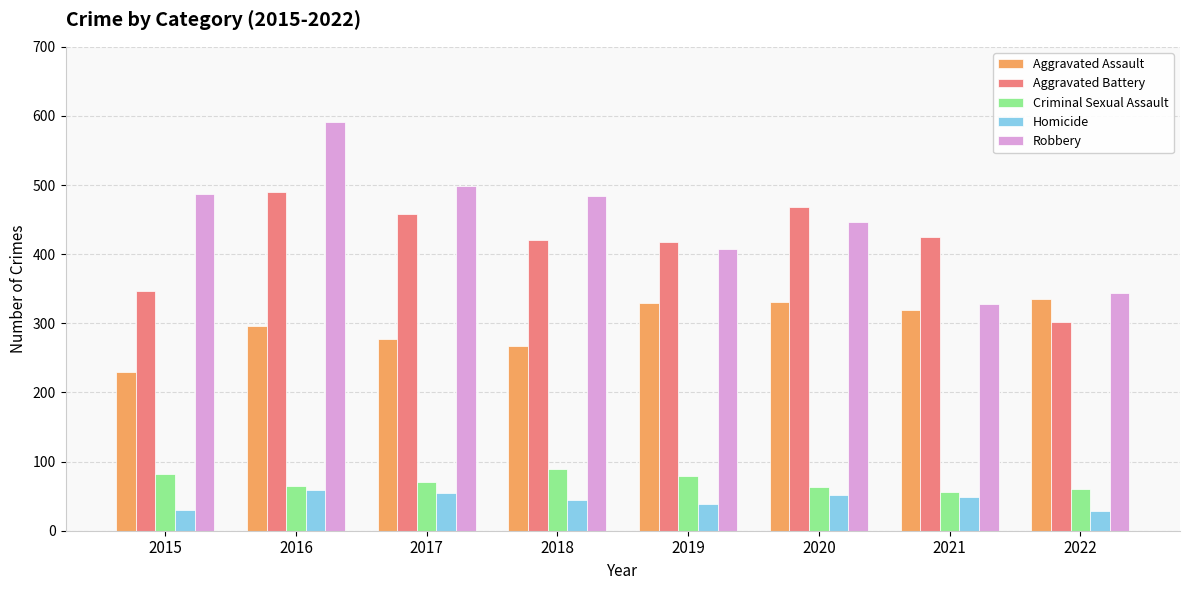

What is the lowest value of the Robbery series?

328